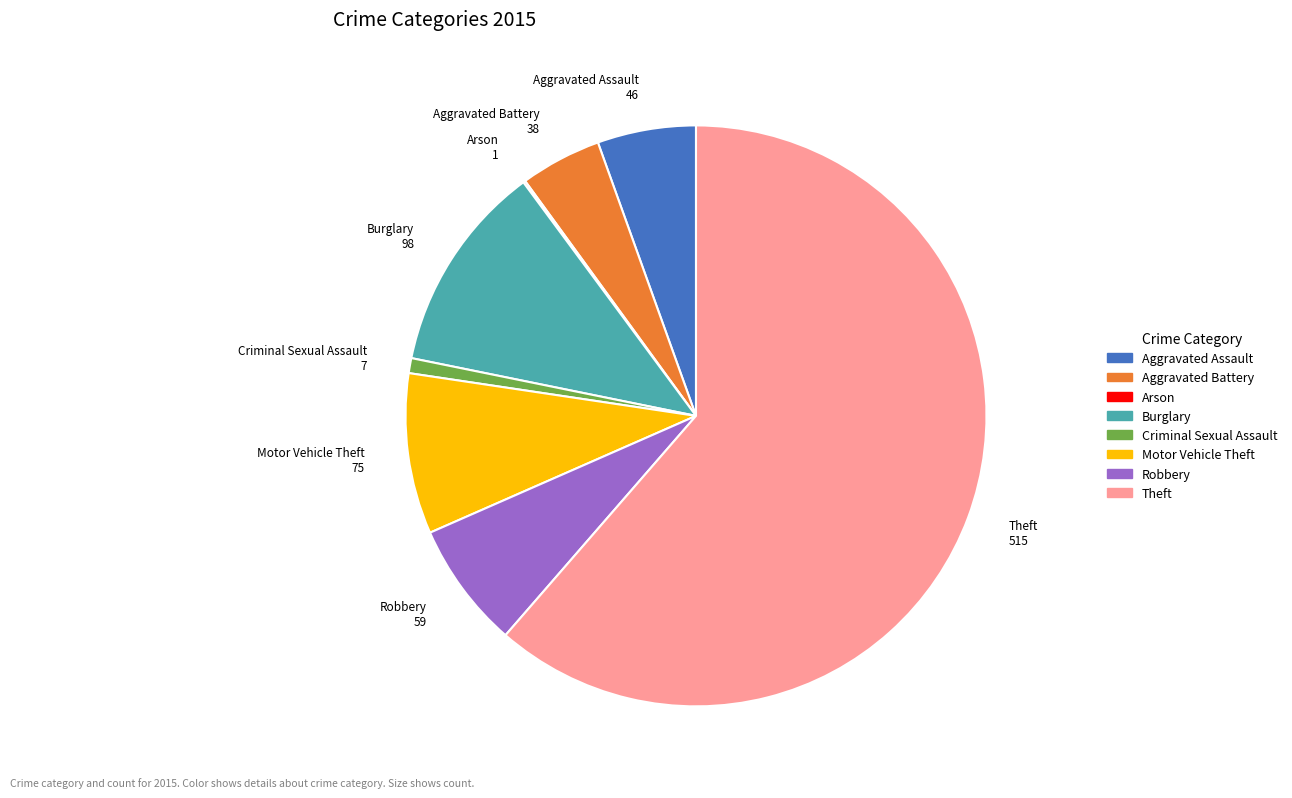

What is the ratio of the value at Aggravated Assault to the value at Robbery?

0.8